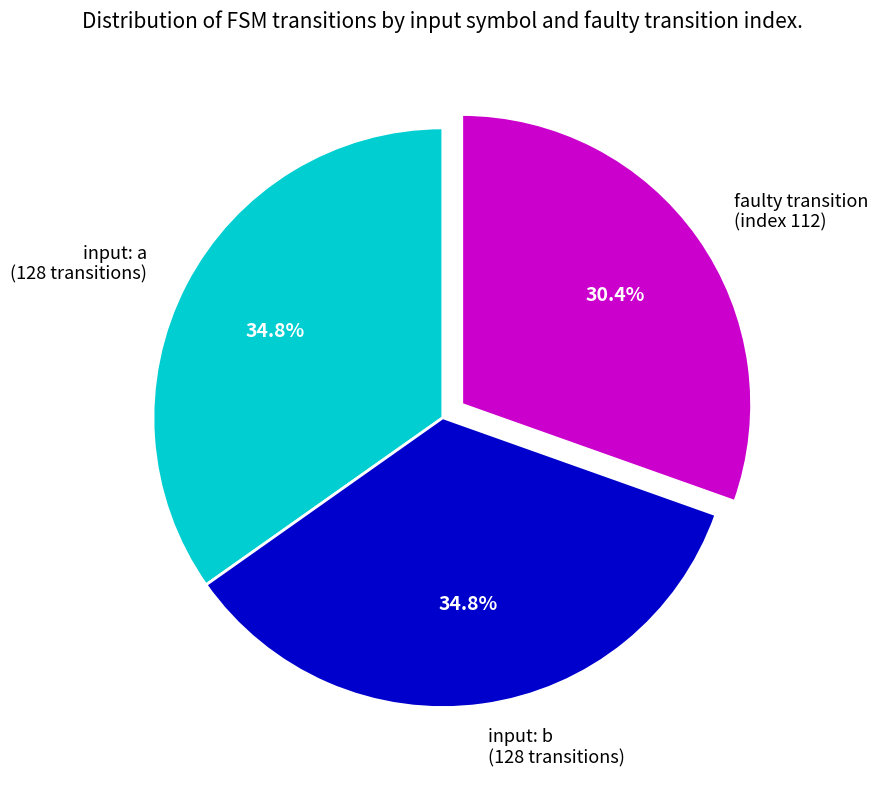

Which category has the smallest portion of the pie?

faulty transition (index 112)